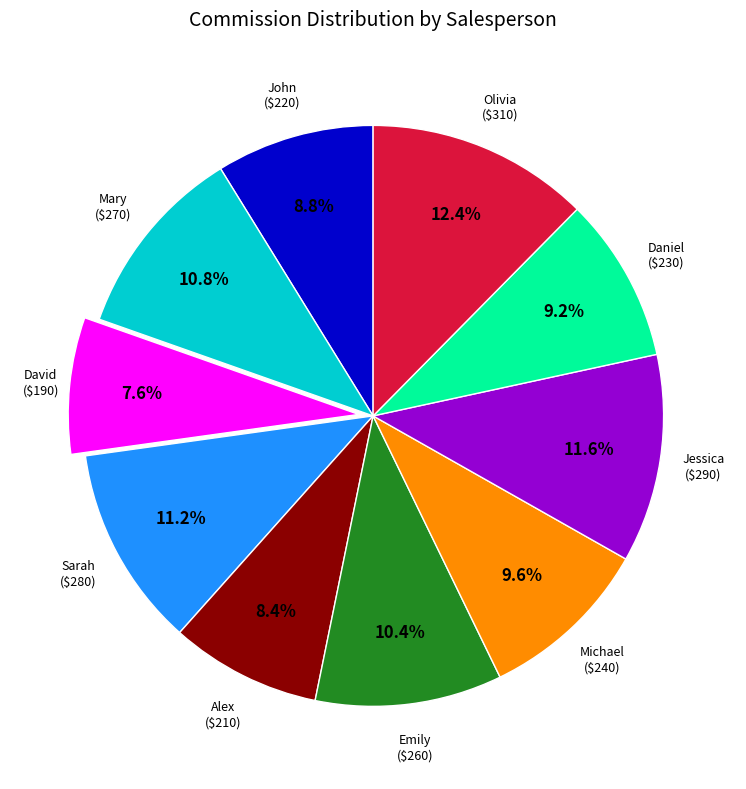

Does any single category account for the majority?

No